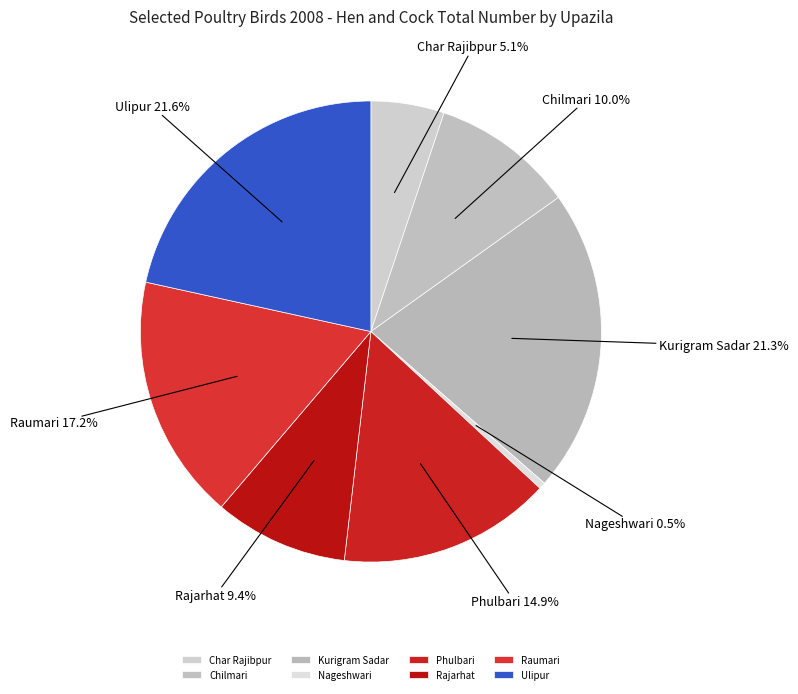

True or false: Rajarhat accounts for 9% of the total.

True